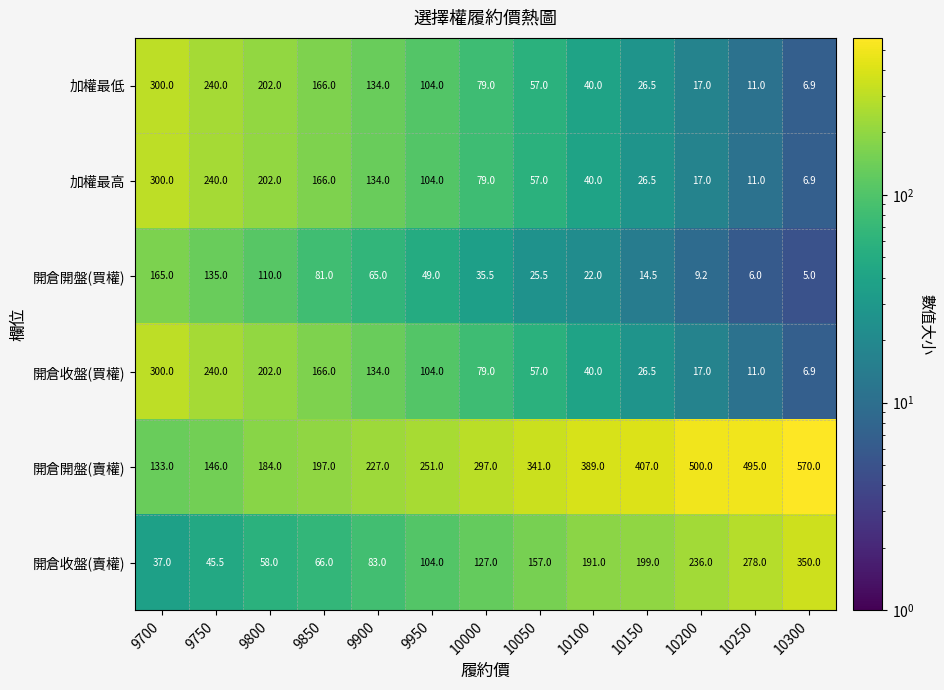

Which series changed the most between 9900 and 10150?

開倉開盤(賣權)